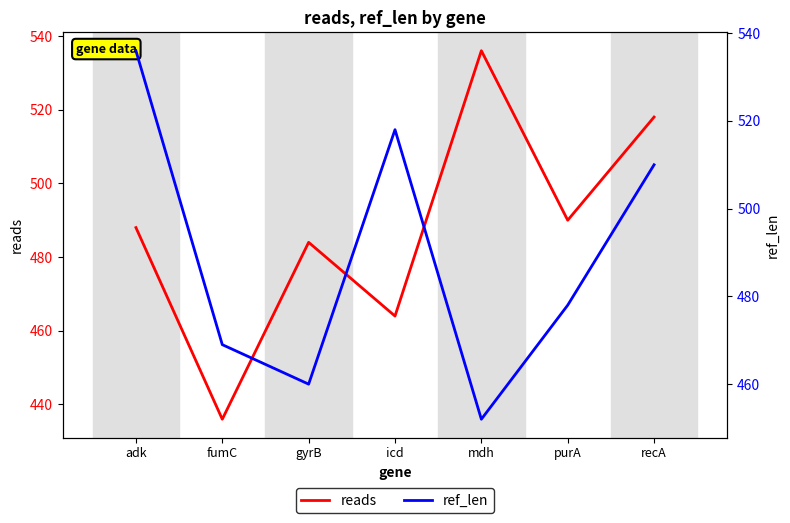

Is this an area chart (filled region under the line)?

No